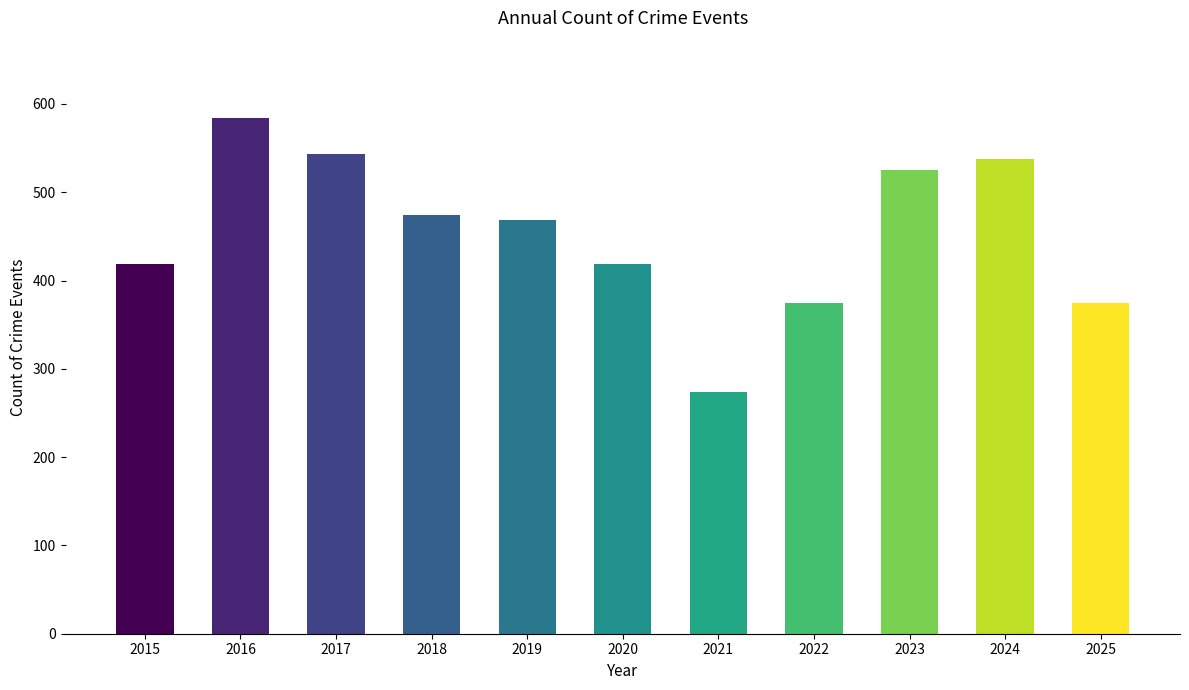

What is the difference between the maximum and second lowest values?

210